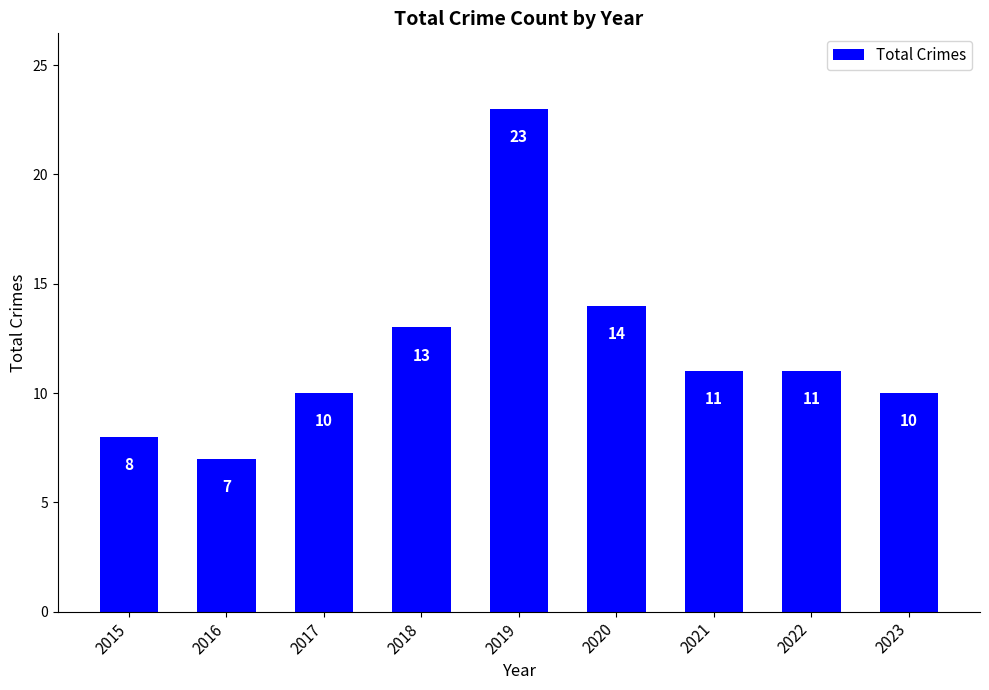

Where is the data nearest to the value 15?

2020